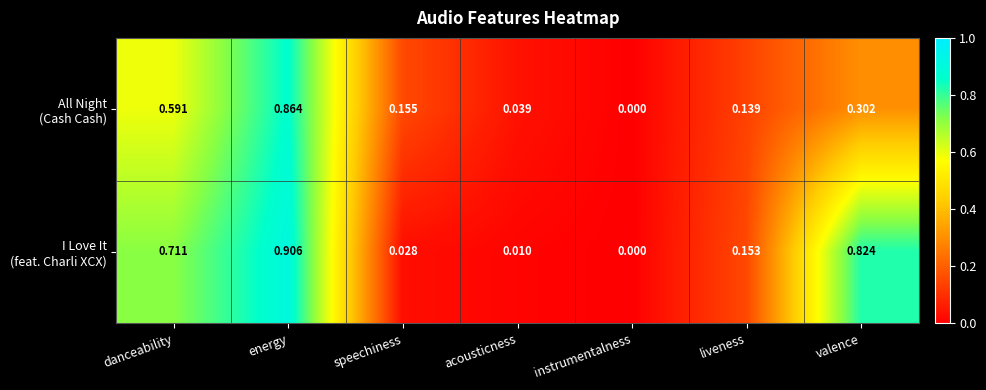

Which category has the highest value across all series?

energy